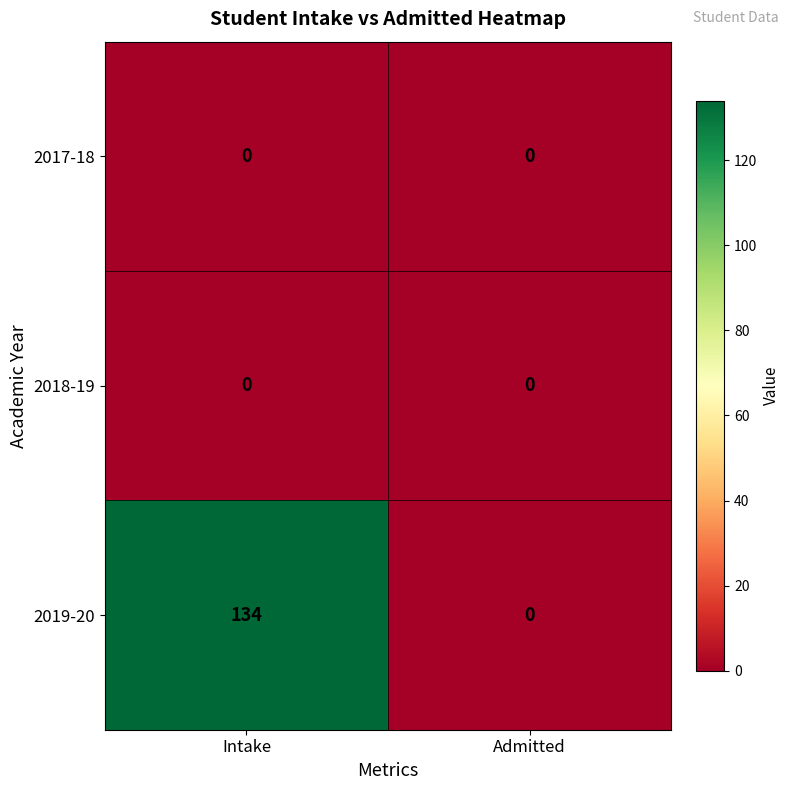

What is the greatest value displayed?

134